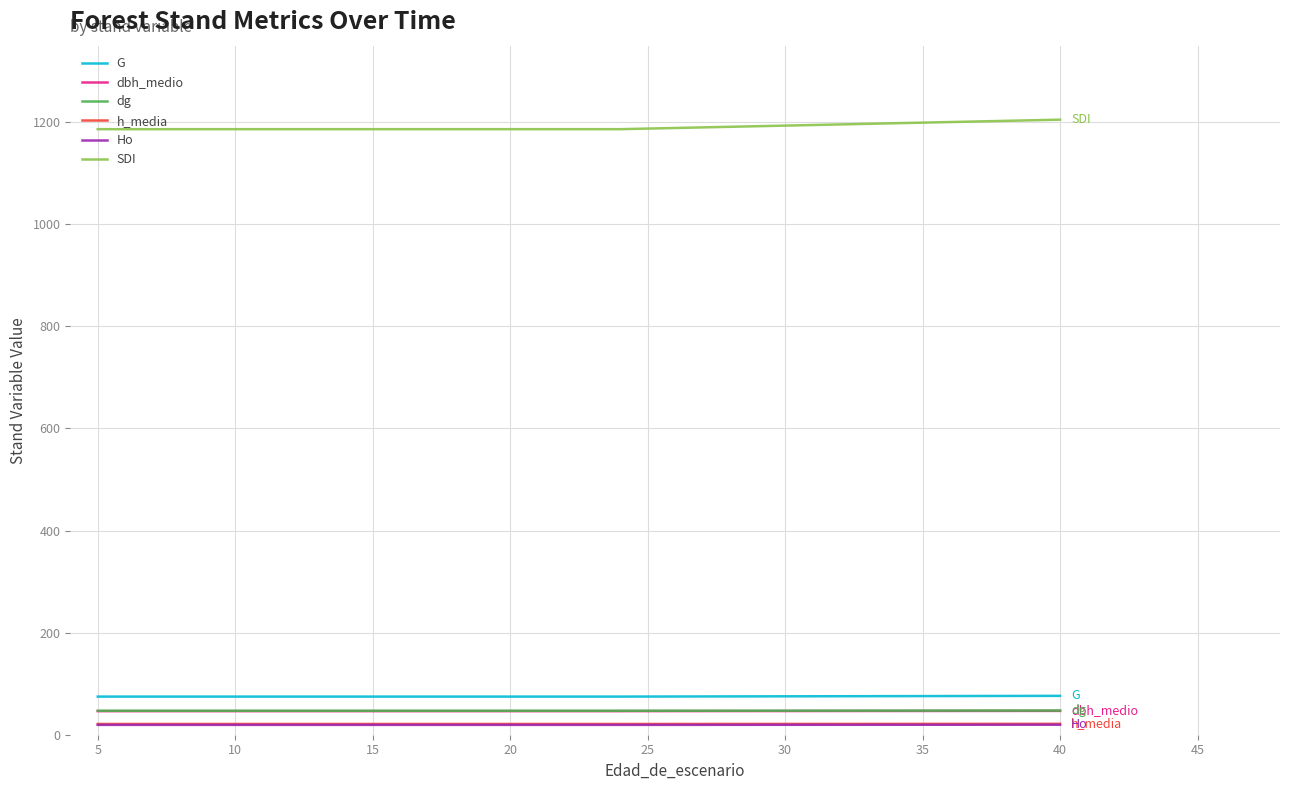

Which series has the largest total across all categories?

SDI